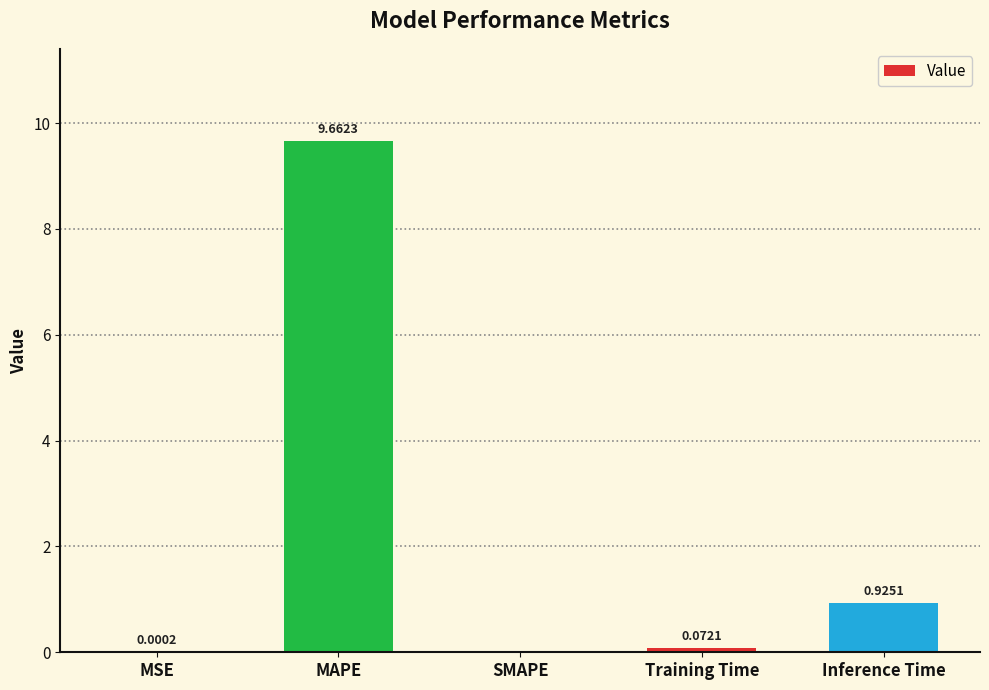

What is the sum of all values?

10.7